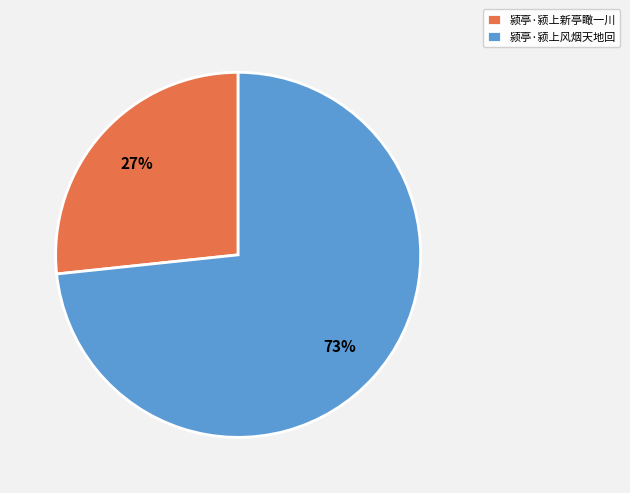

What is the ratio of the value at 颍亭·颍上风烟天地回 to the value at 颍亭·颍上新亭瞰一川?

2.7